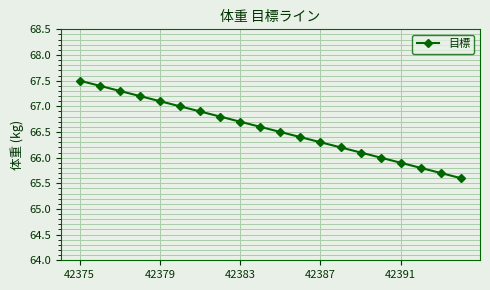

How many categories are shown in the chart?

20